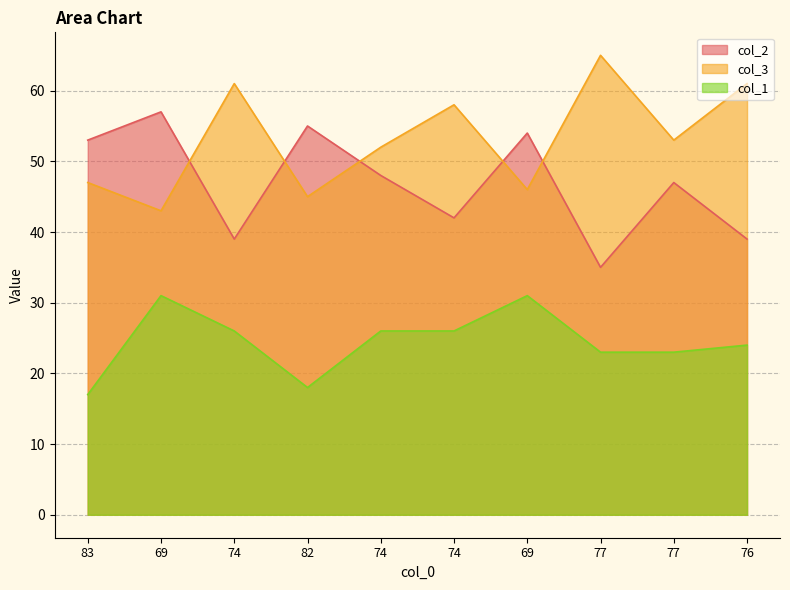

What is the total value across all series at 69?

131